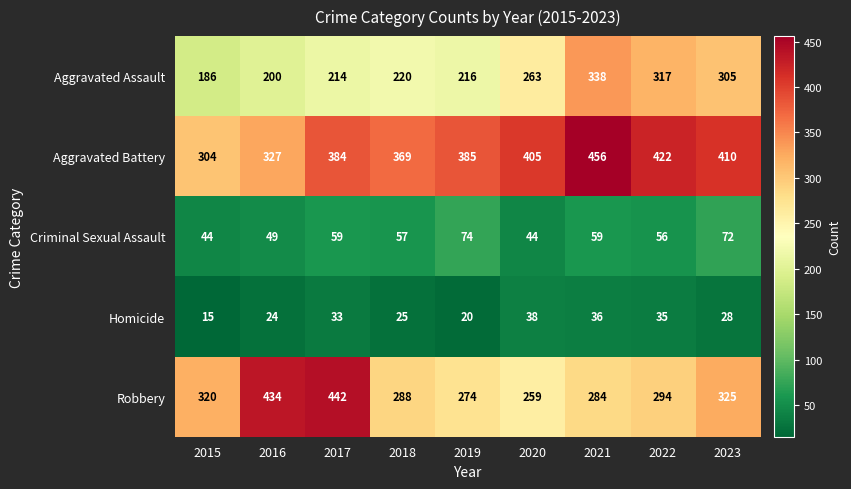

The value of Homicide at 2019 is 13. True or false?

False